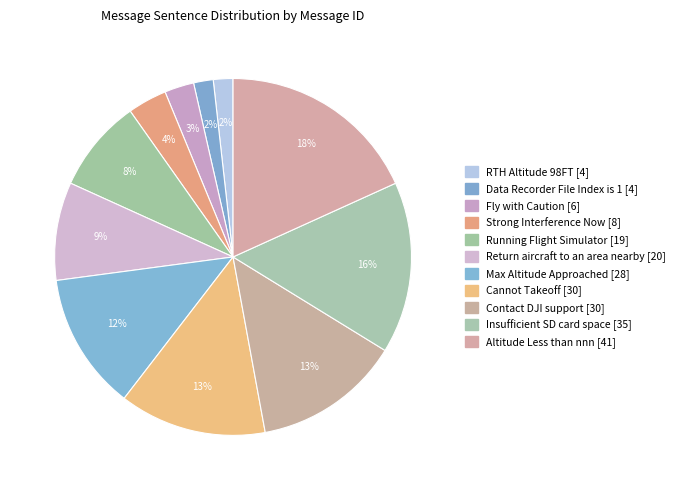

True or false: Max Altitude Approached accounts for 3% of the total.

False